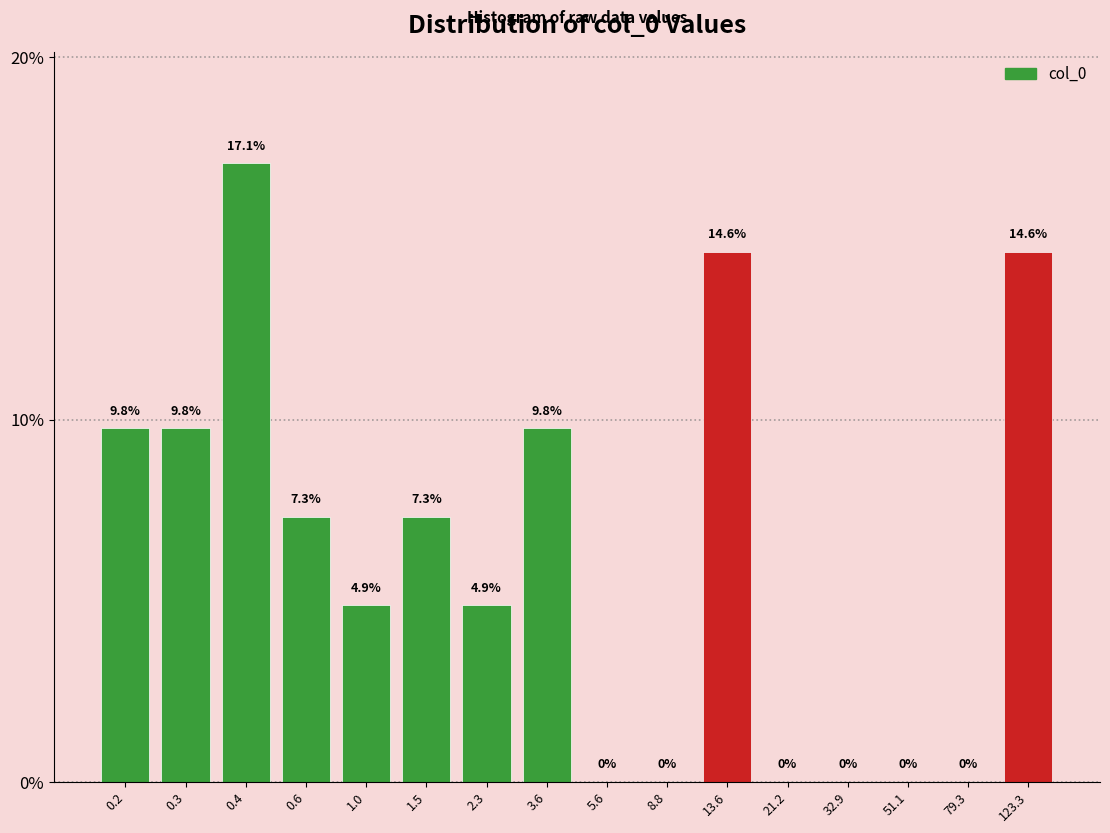

Reading left to right, list all the values displayed in this chart.

0.2=9.8	0.3=9.8	0.4=17.1	0.6=7.3	1.0=4.9	1.5=7.3	2.3=4.9	3.6=9.8	5.6=0.0	8.8=0.0	13.6=14.6	21.2=0.0	32.9=0.0	51.1=0.0	79.3=0.0	123.3=14.6